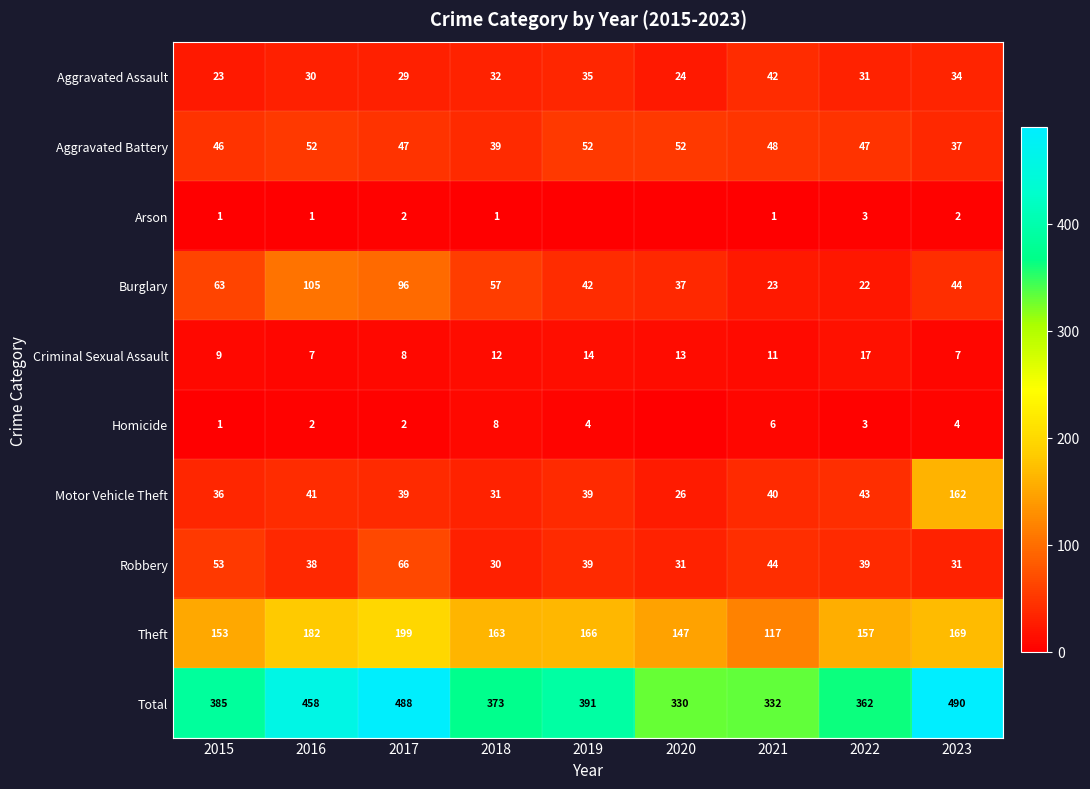

Which category has the highest value in the Robbery series?

2017